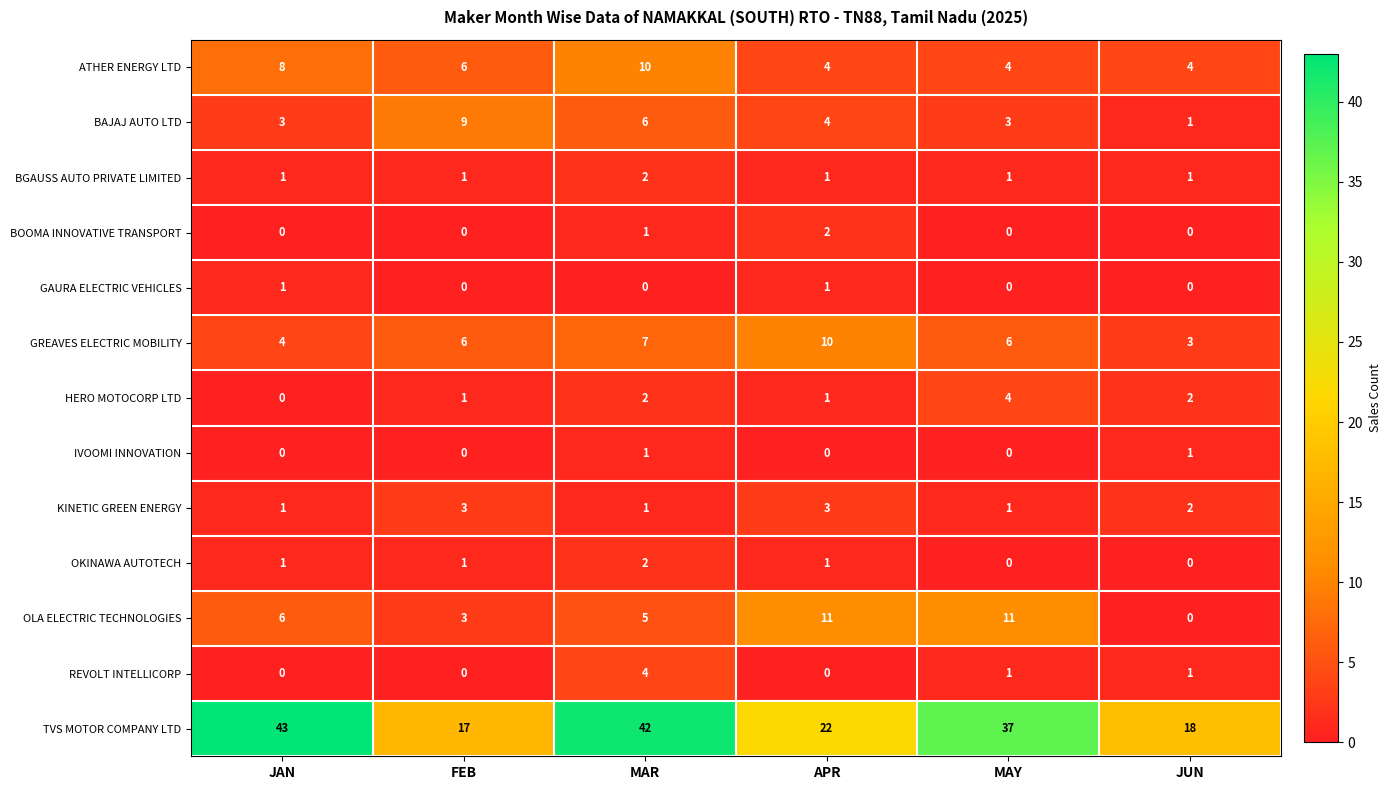

Which series has the largest range (max minus min)?

TVS MOTOR COMPANY LTD